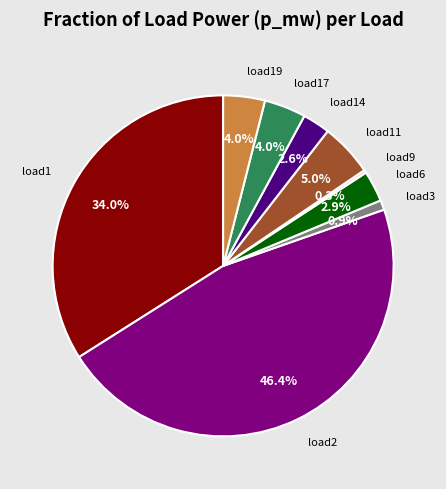

Does any single category account for the majority?

No